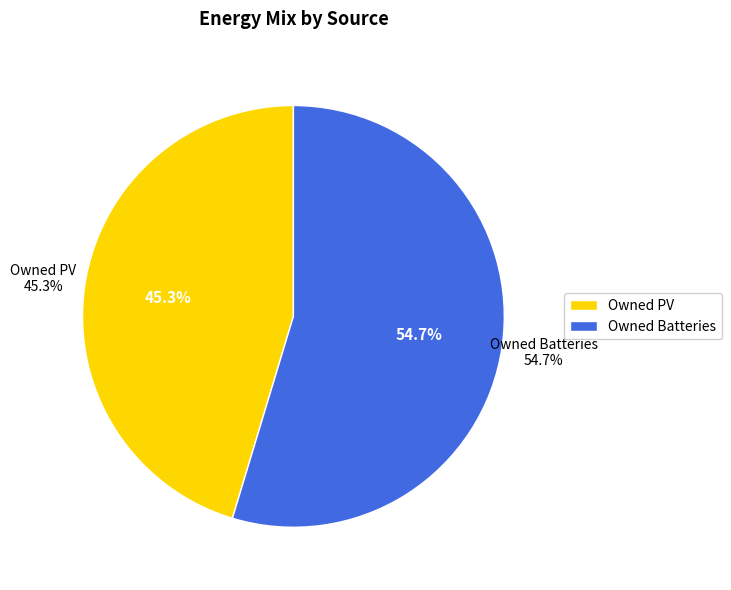

Is there any slice that represents more than half of the pie?

Yes